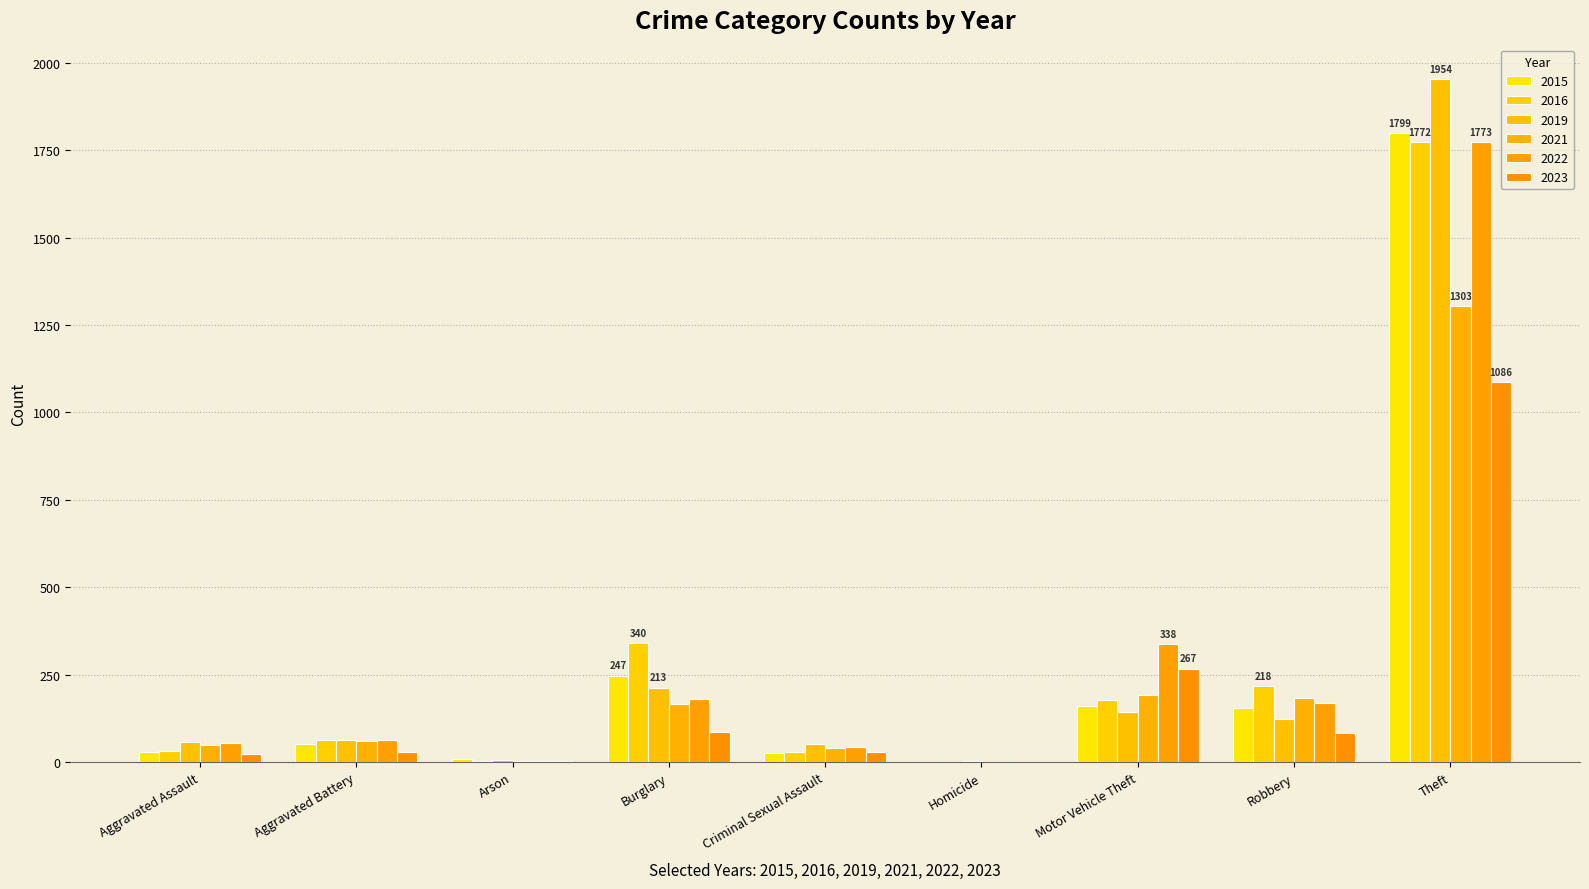

Count the number of categories in the chart.

9